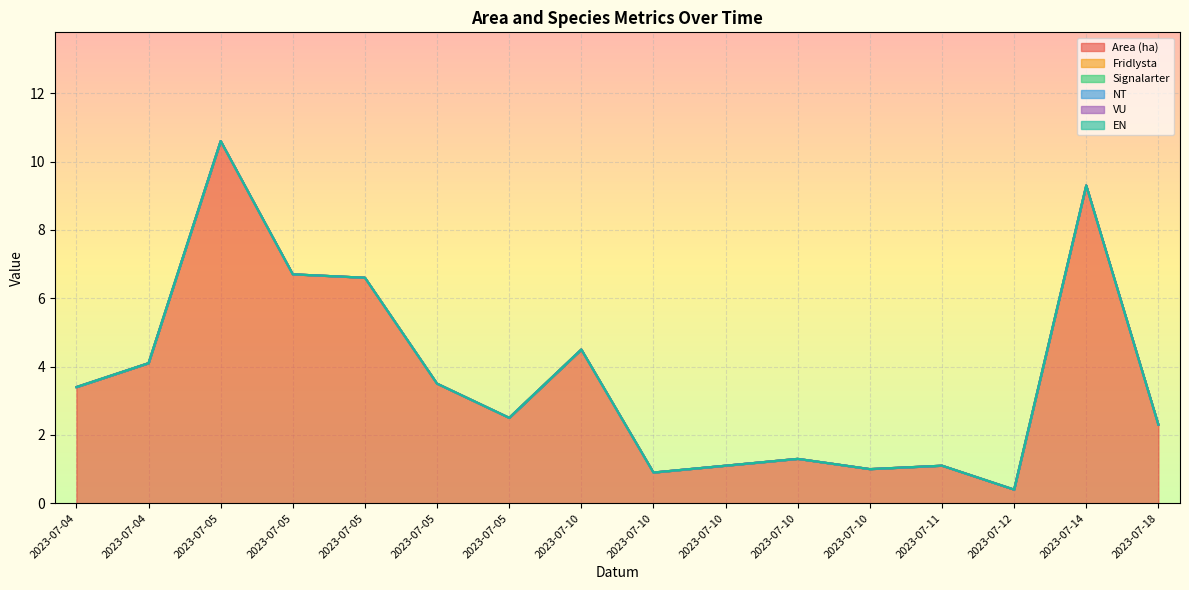

True or false: Fridlysta has more than 0 points higher than both neighbors.

False